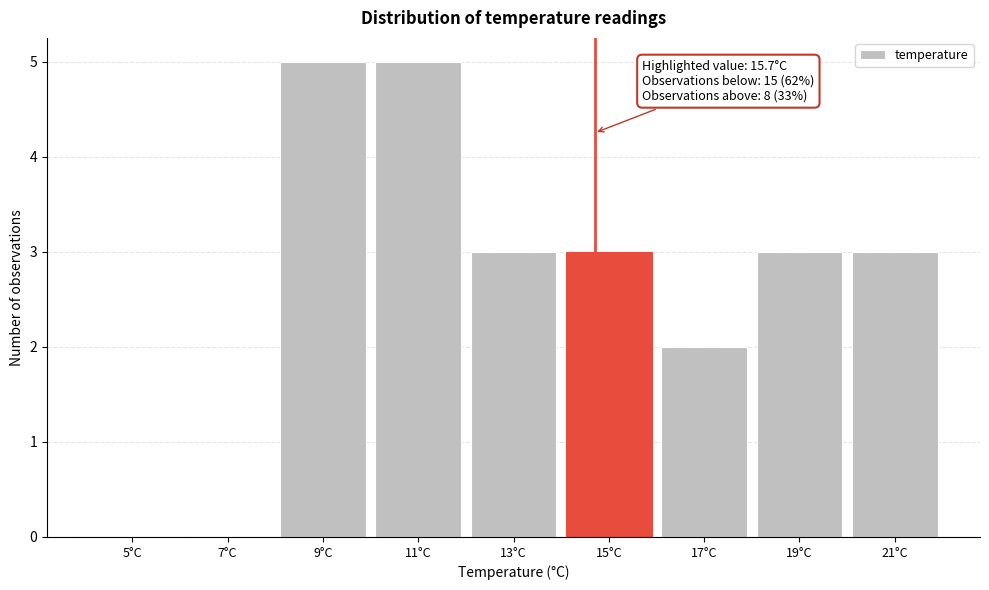

Reading left to right, list all the values displayed in this chart.

5°C=0	7°C=0	9°C=5	11°C=5	13°C=3	15°C=3	17°C=2	19°C=3	21°C=3